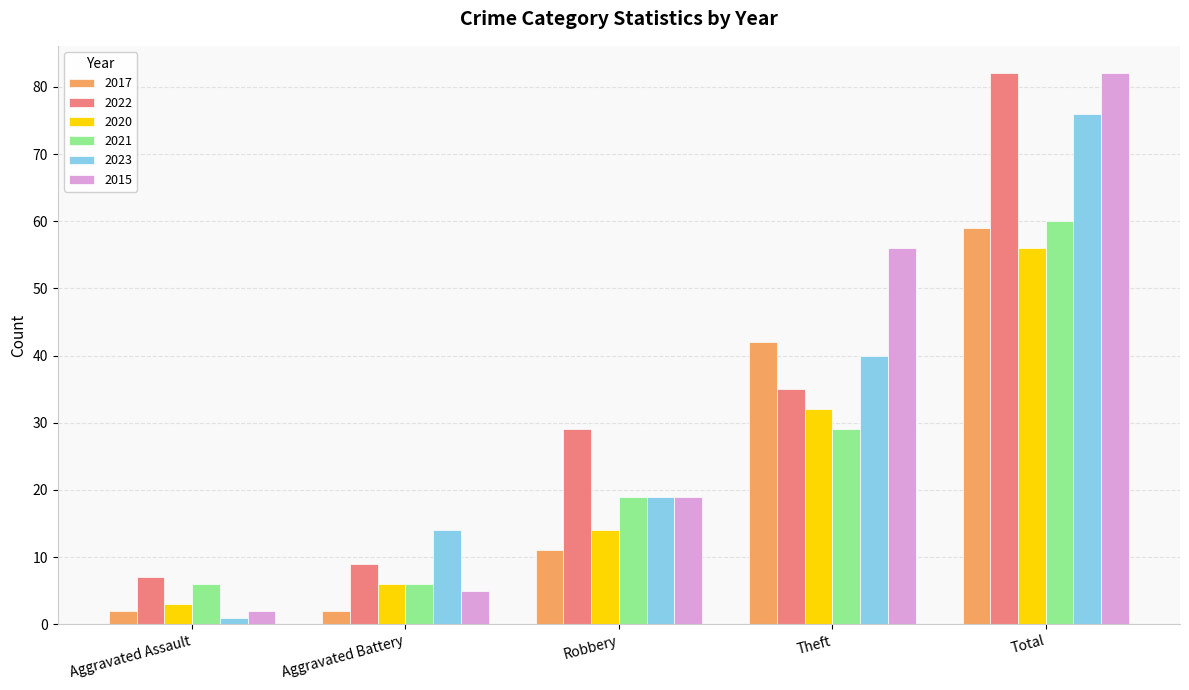

What is the difference between the highest and lowest values at Total?

26